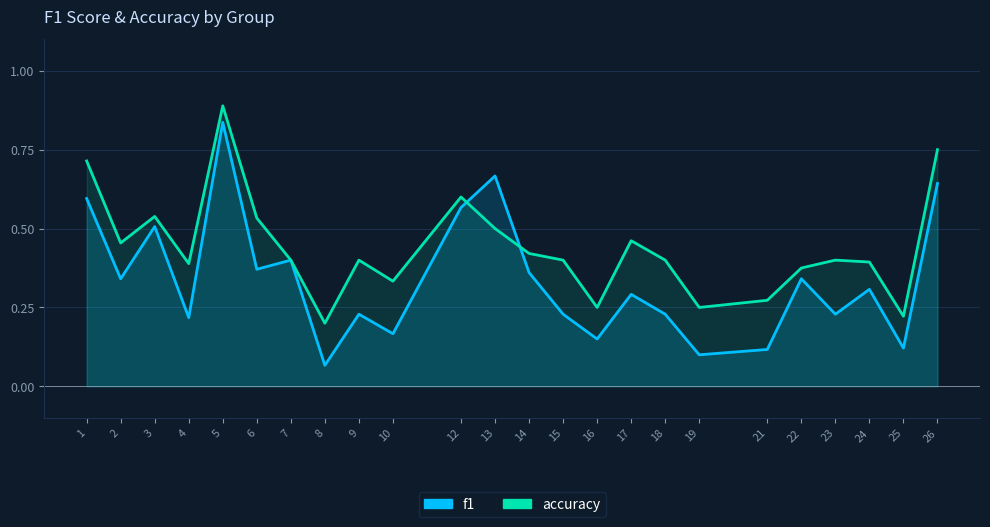

What is the average value of the f1 series?

0.3